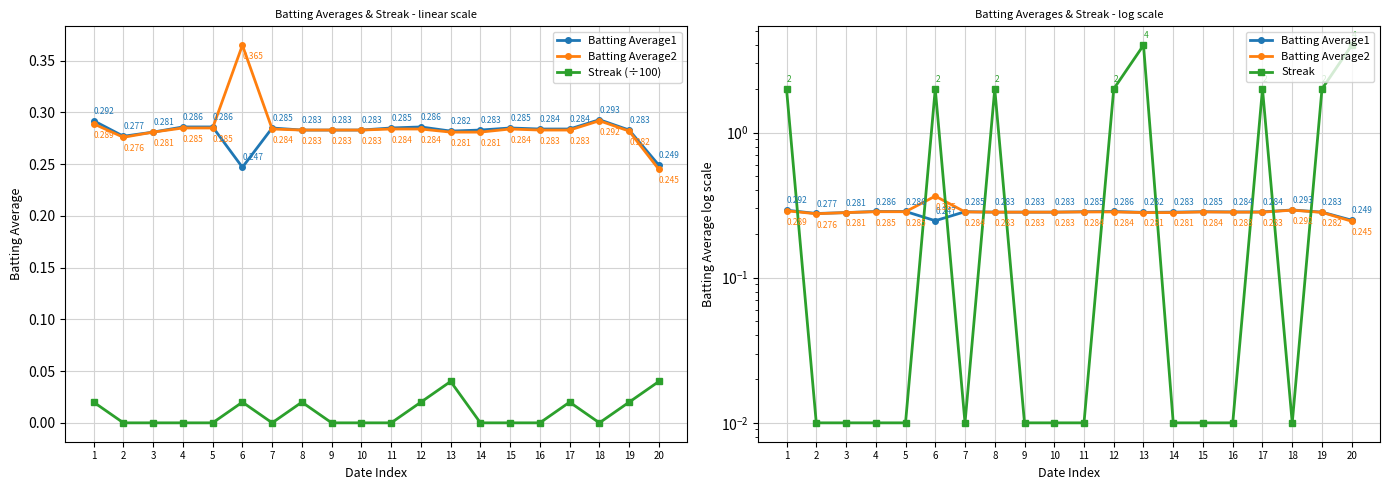

Does the chart have visible grid lines?

Yes